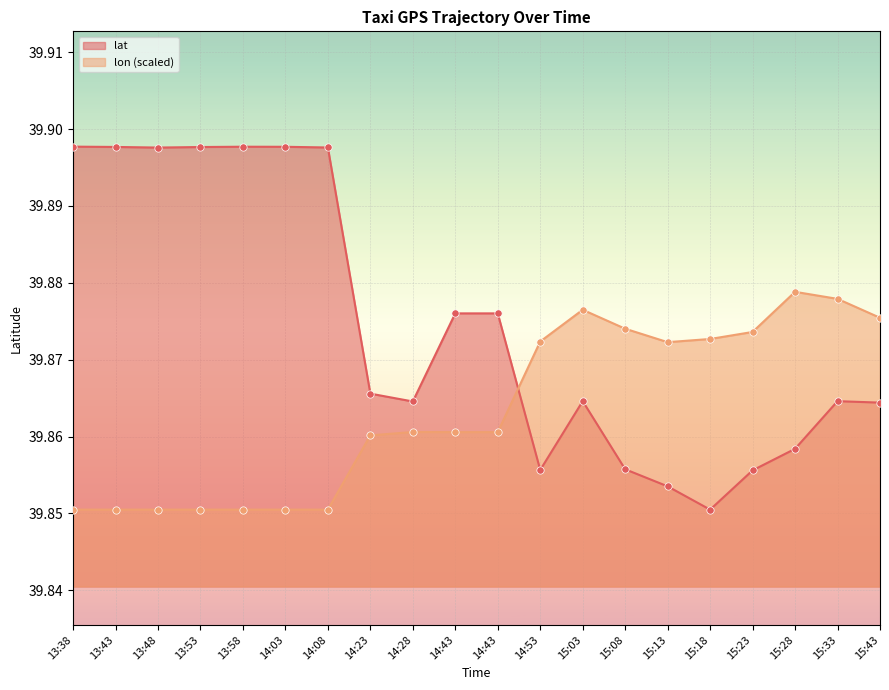

Which series reaches the maximum Y coordinate?

lat